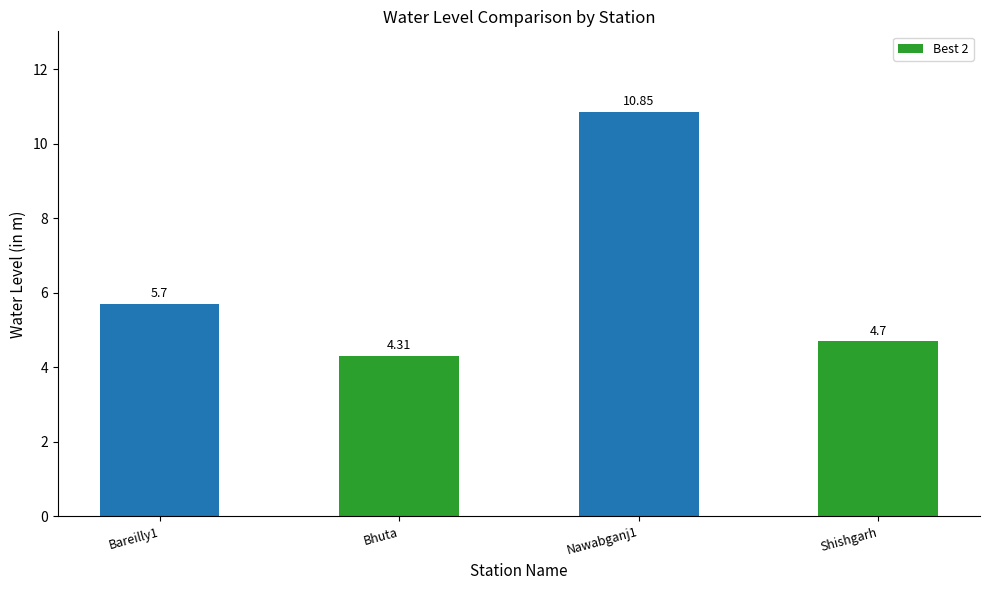

Rank the categories by value from lowest to highest.

Bhuta, Shishgarh, Bareilly1, Nawabganj1